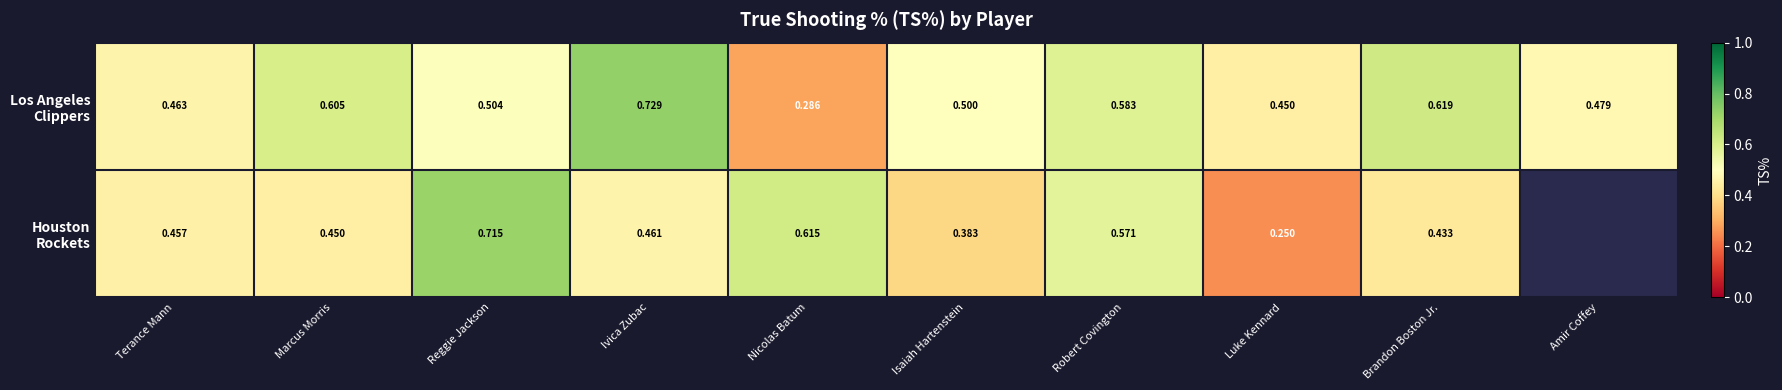

What is the difference between the Los Angeles Clippers values at Terance Mann and Robert Covington?

0.1